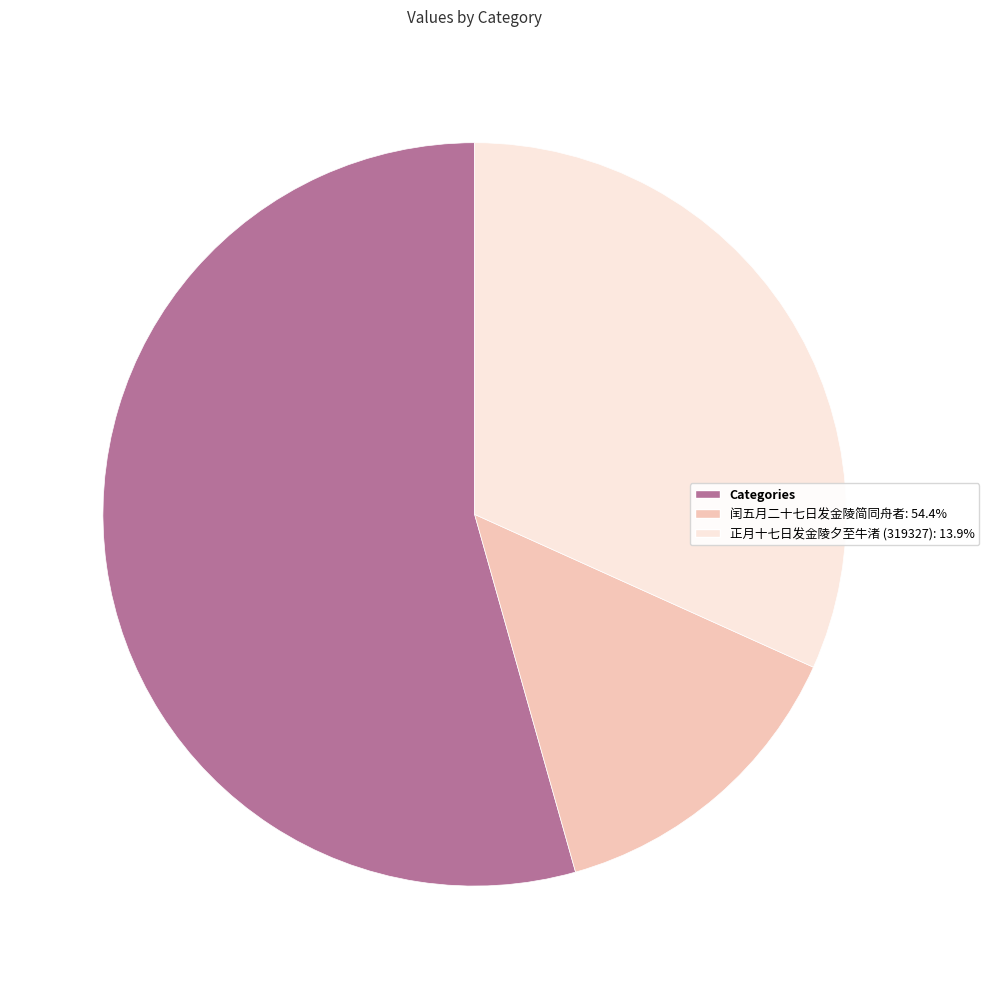

Which slice represents more than half of the pie?

Categories